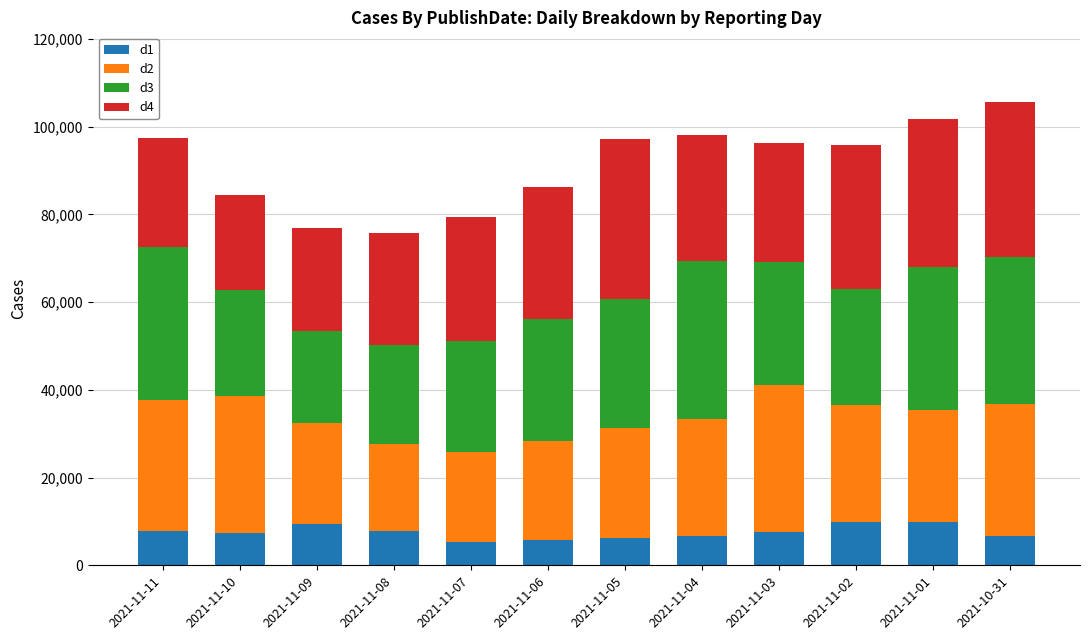

What are all the series names shown in the legend?

d1, d2, d3, d4